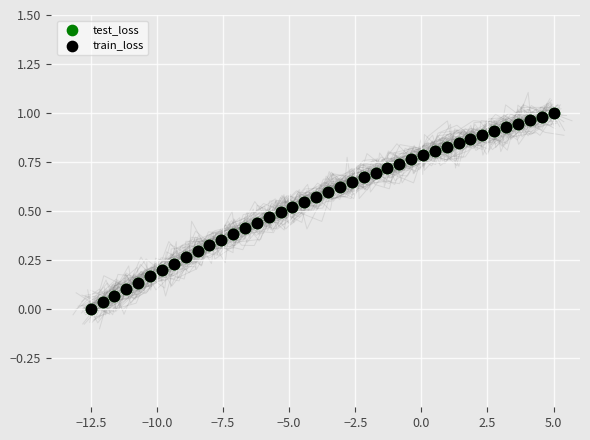

What are all the series names shown in the legend?

test_loss, train_loss